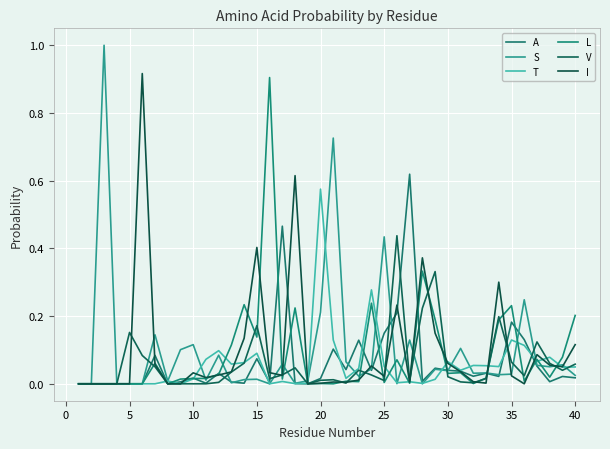

Which series ends up on top after the final intersection of S and I?

I